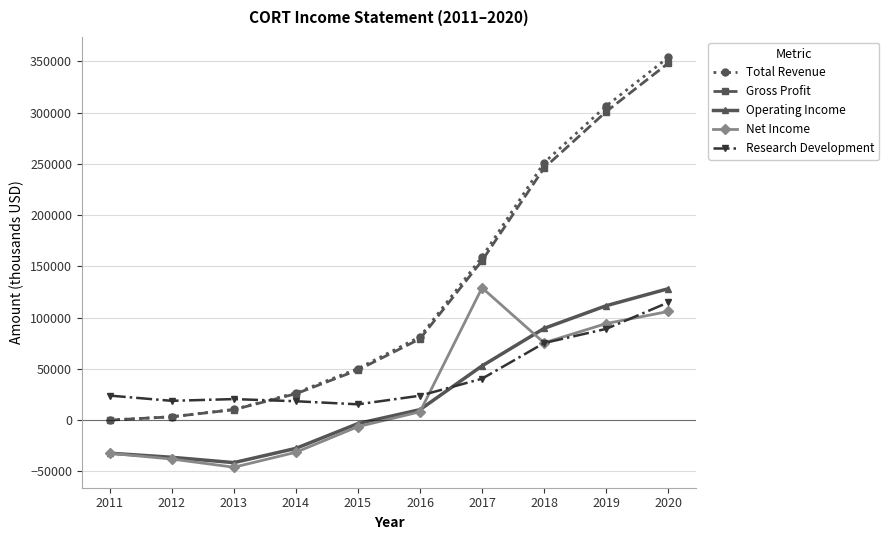

After their last crossing, which series has the higher values: Gross Profit or Research Development?

Gross Profit